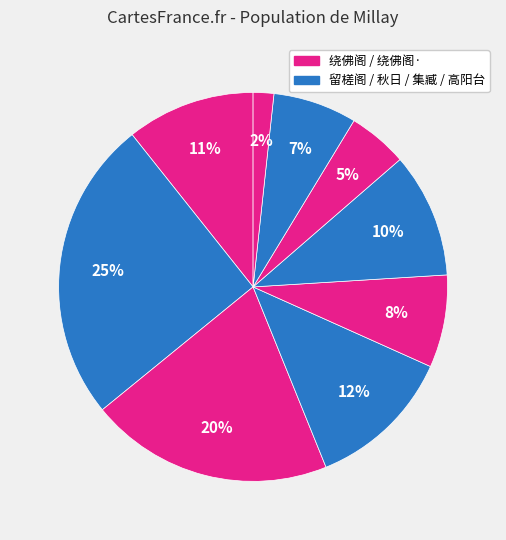

Count the number of slices in the pie.

9